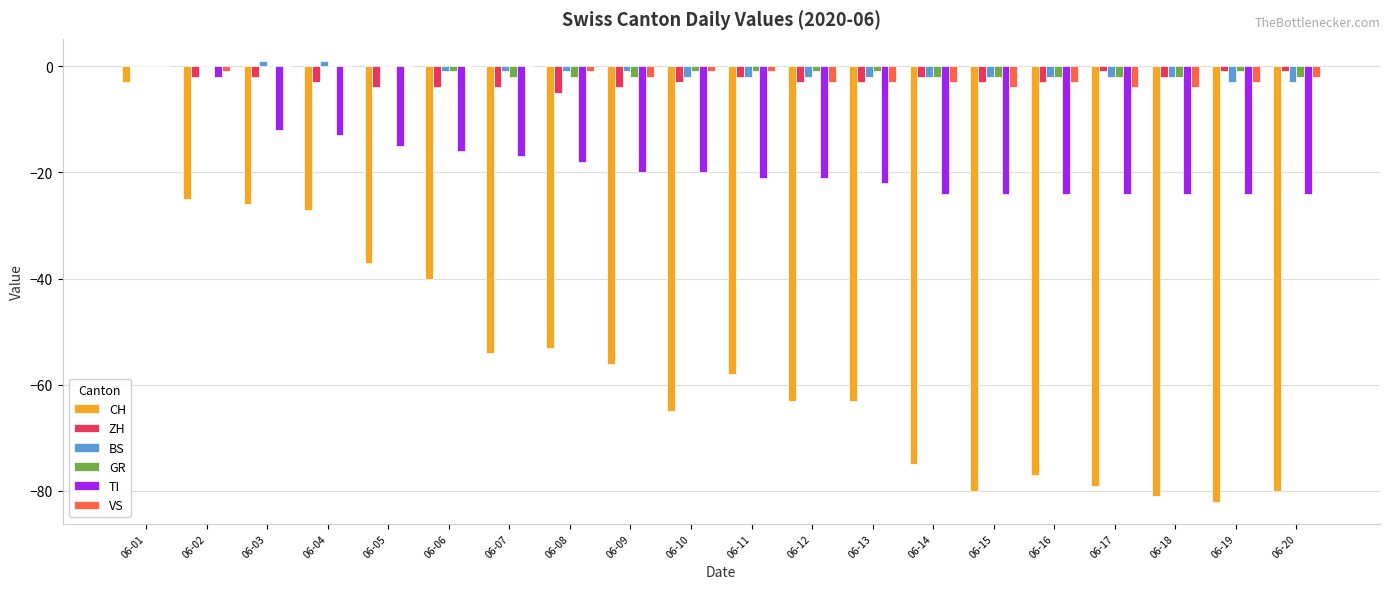

At which category is the sum across all series the highest?

06-01